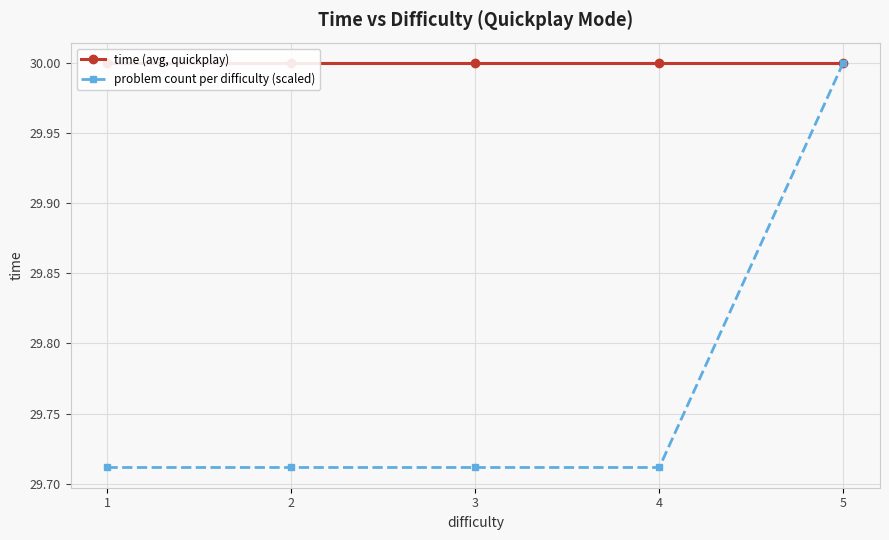

What is the lowest value of the problem count per difficulty (scaled) series?

29.7